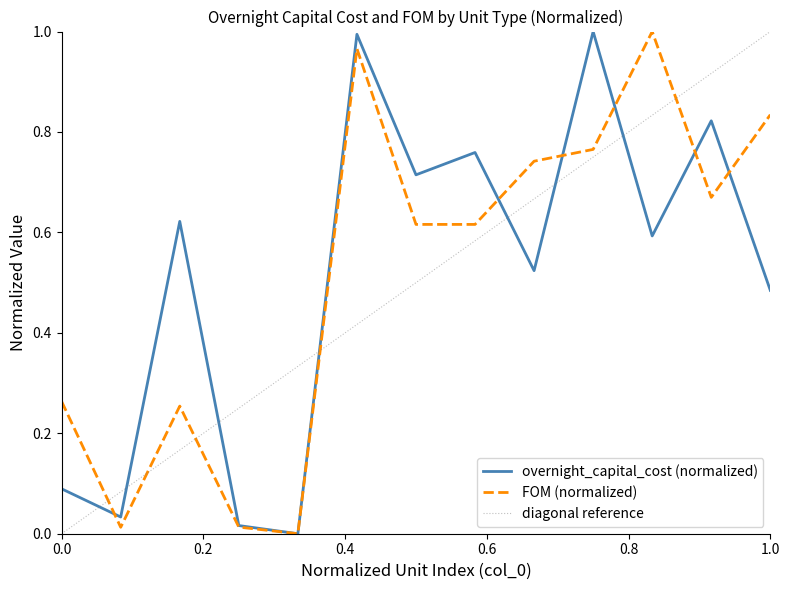

What is the average value of the FOM series?

0.5